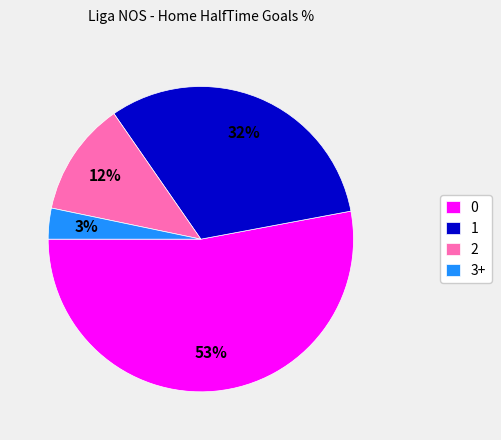

Do 0 and 2 together represent more than half of the pie?

Yes